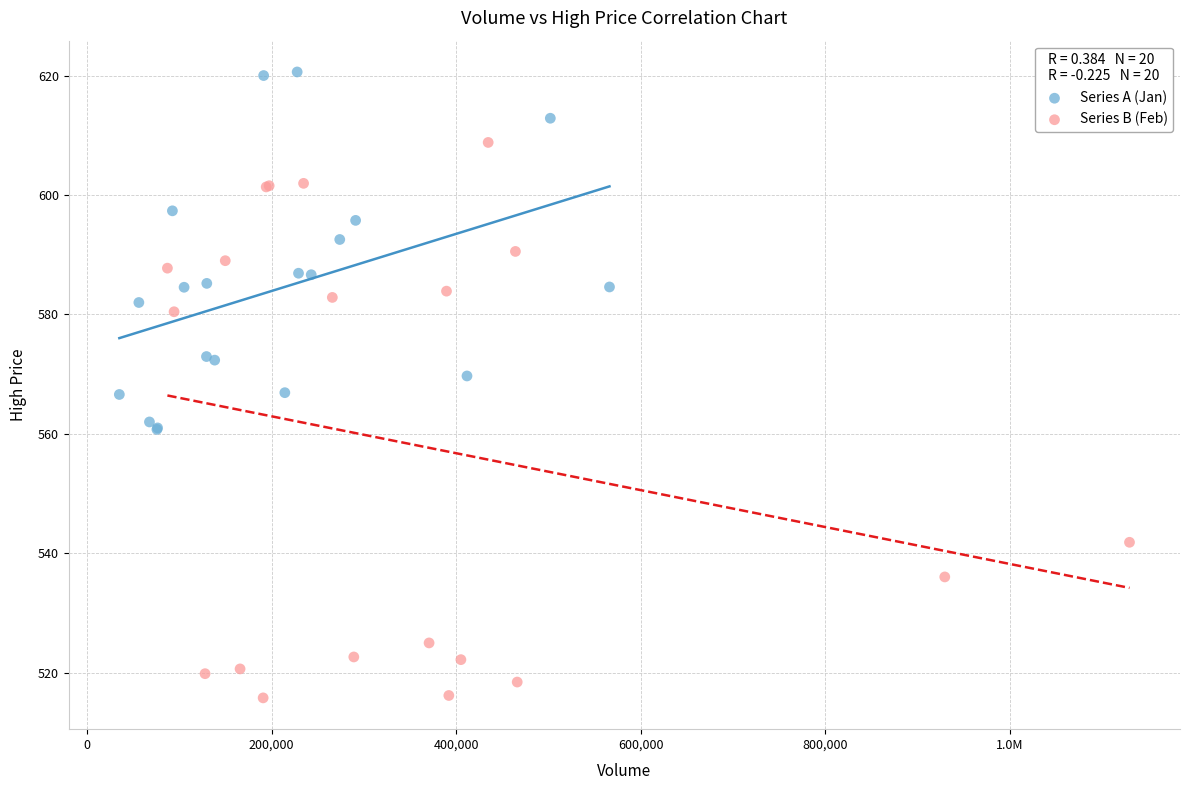

Which series contains the lowest Y value?

Series B (Feb)